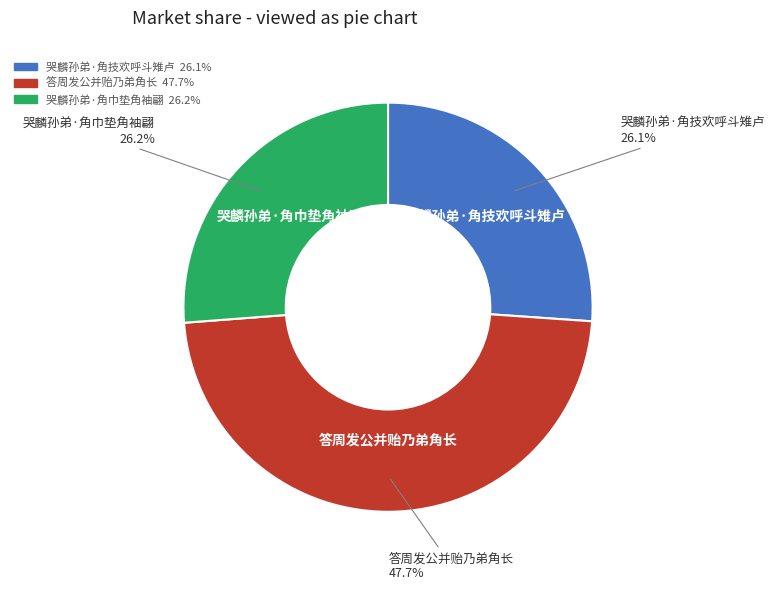

The 答周发公并贻乃弟角长 slice represents 54% of the pie. True or false?

False